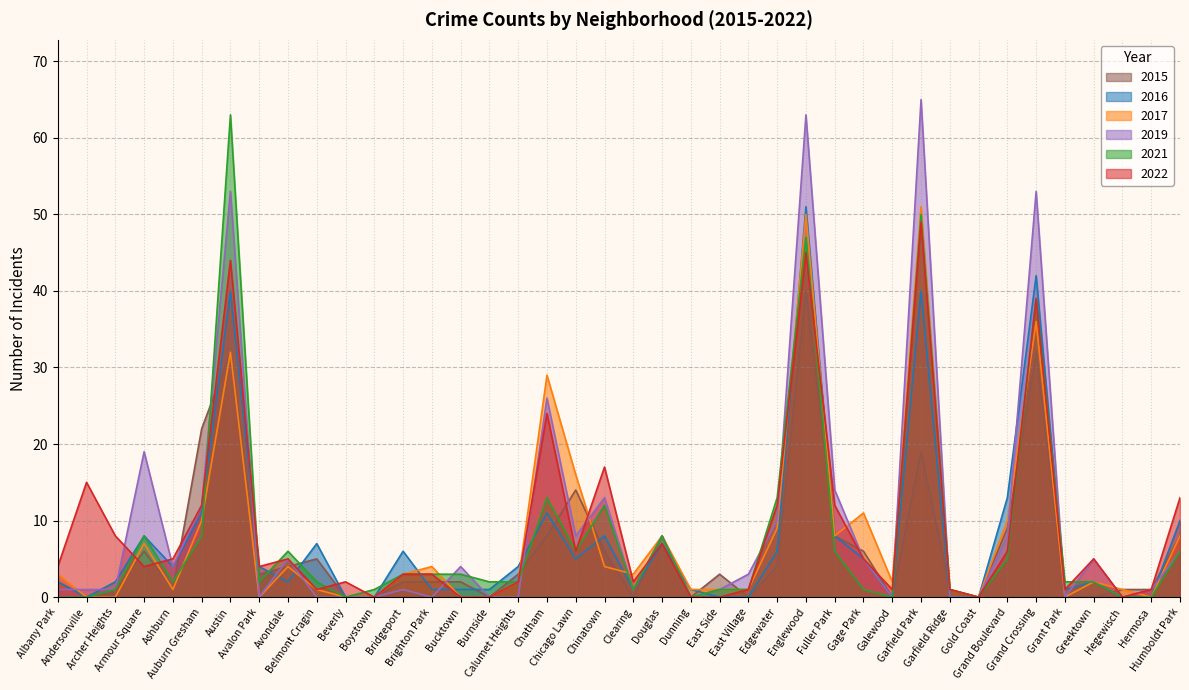

Is the value of 2015 at Clearing greater than the value of 2016 at Humboldt Park?

No